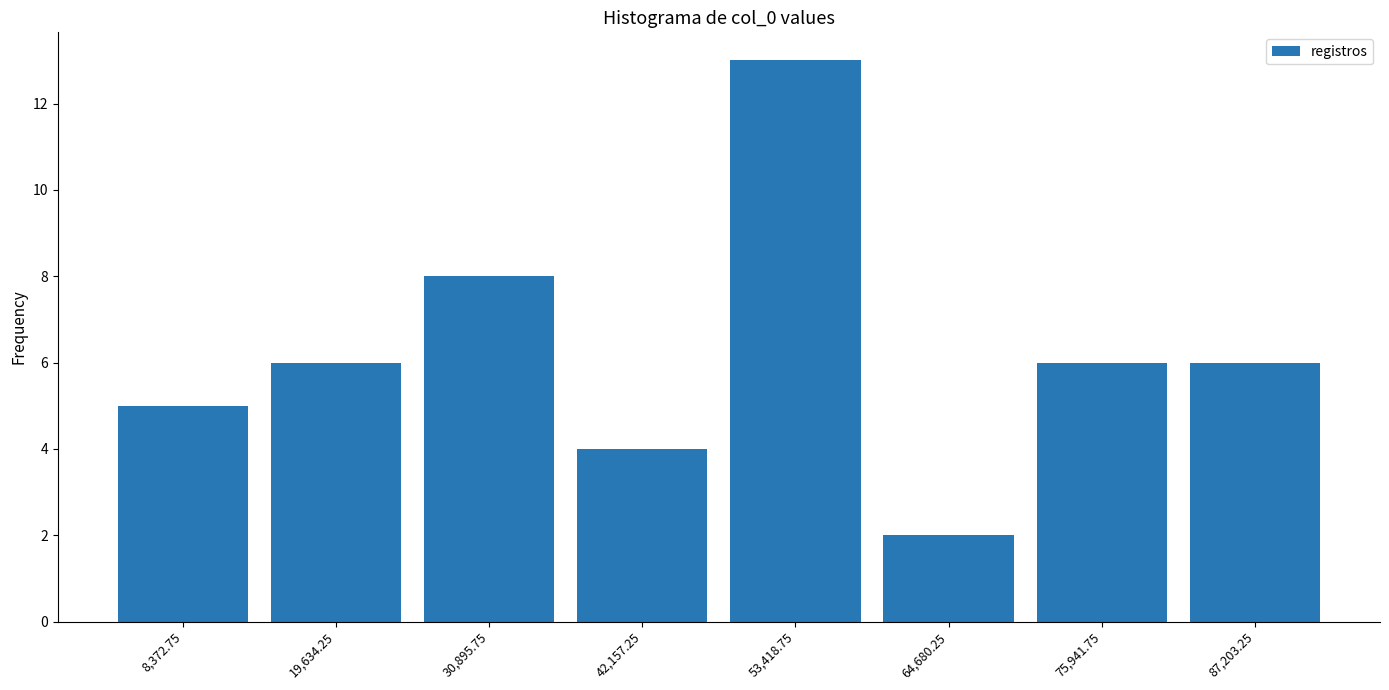

Reading left to right, list every bar in this chart as the range it spans on the x-axis followed by its height. Neither the bar edges nor the heights are printed on the chart, so give them approximately, as read against the axes.

2000 to 14000: 5
14000 to 26000: 6
26000 to 36000: 8
36000 to 48000: 4
48000 to 60000: 13
60000 to 70000: 2
70000 to 82000: 6
82000 to 92000: 6